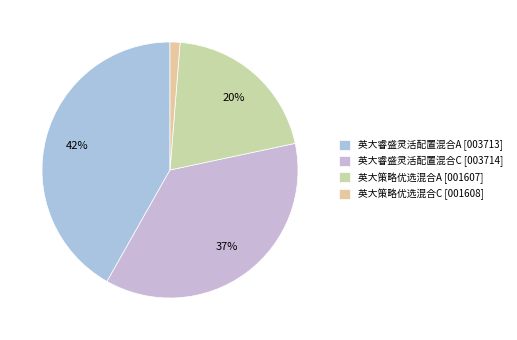

Rank the categories by value from lowest to highest.

英大策略优选混合C, 英大策略优选混合A, 英大睿盛灵活配置混合C, 英大睿盛灵活配置混合A